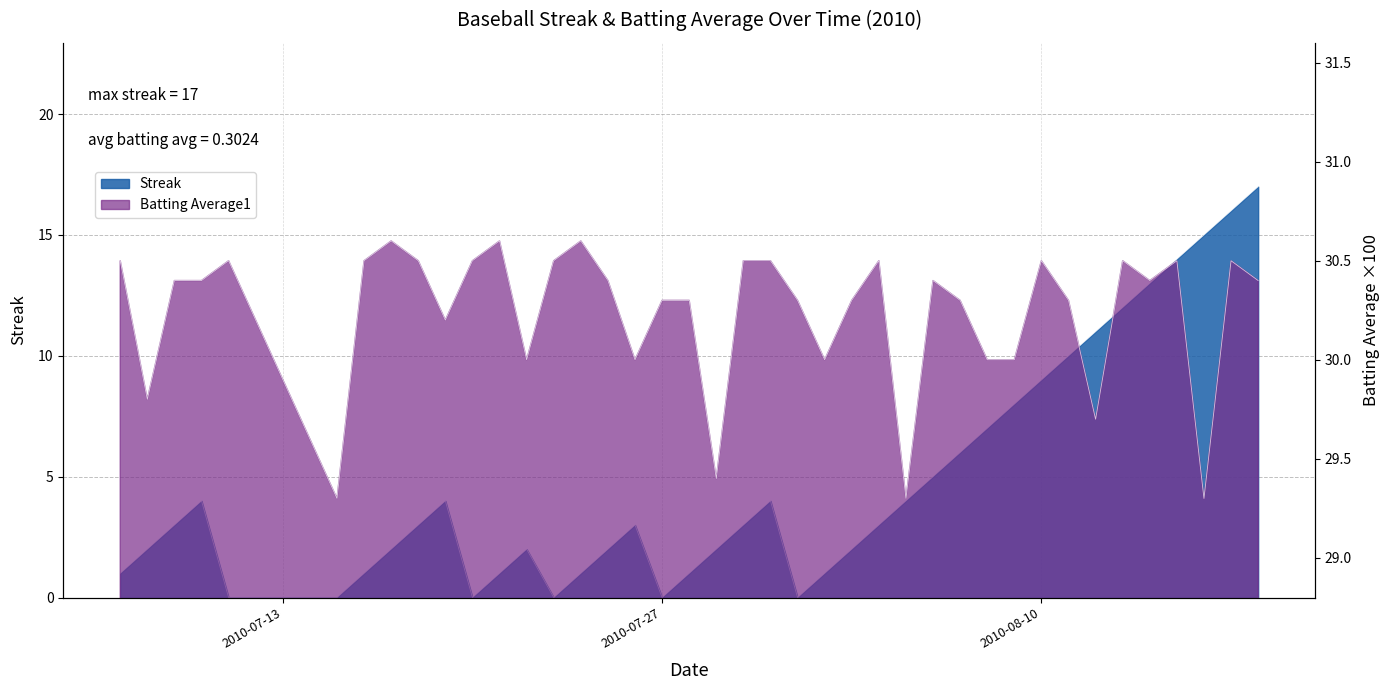

The Streak series shows 2.7 at 2010-08-11. True or false?

False